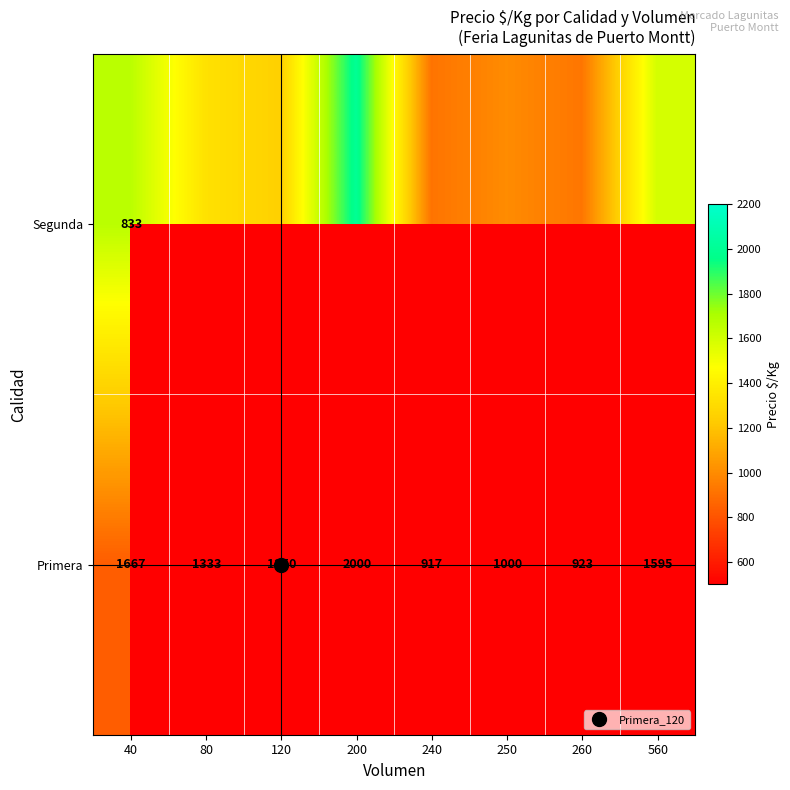

Read the value at Primera_200.

2000